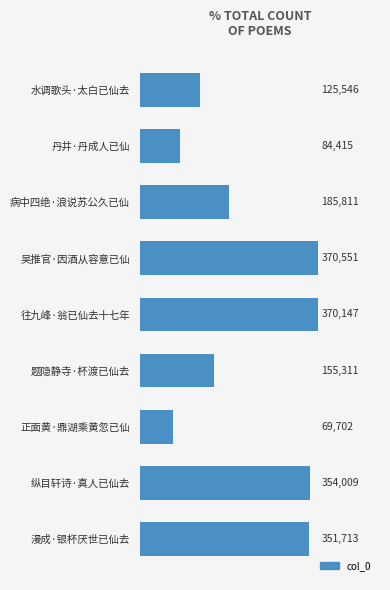

What is the label of the 5th bar from the top?

往九峰·翁已仙去十七年